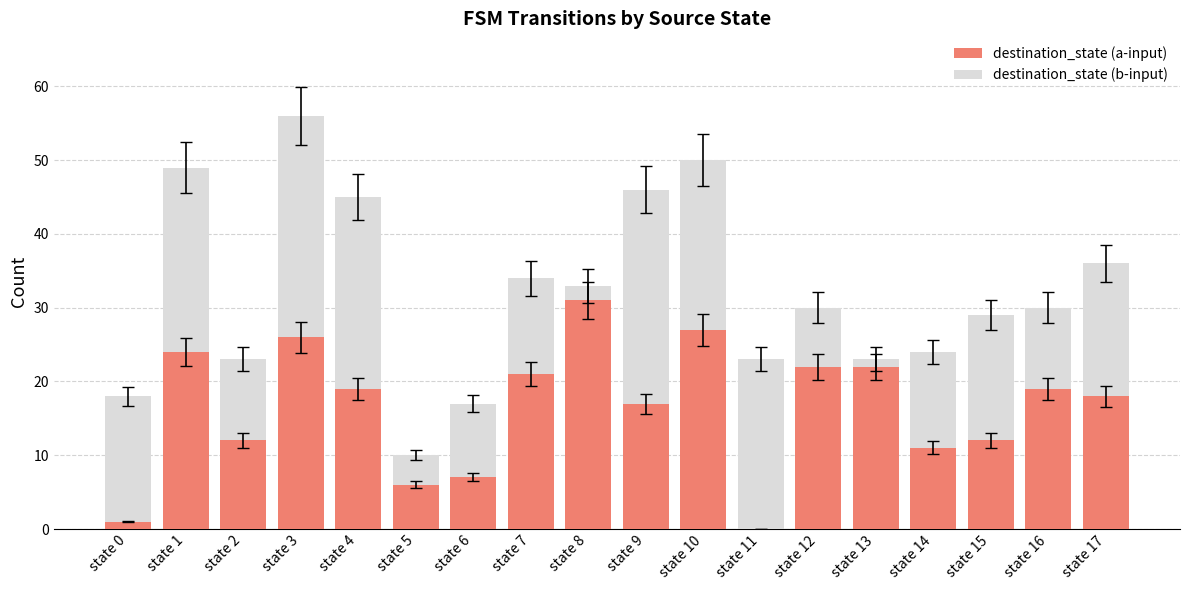

What is the sum of the destination_state (a-input) values at state 15 and state 16?

31